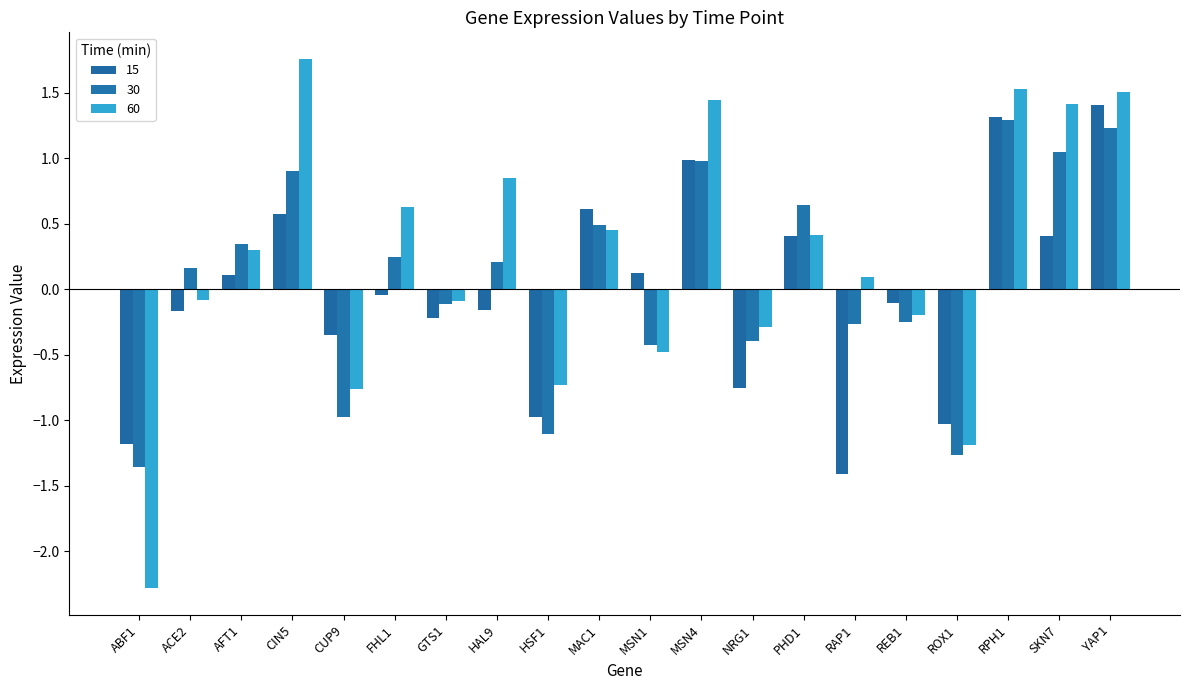

What position from the right is ACE2?

19